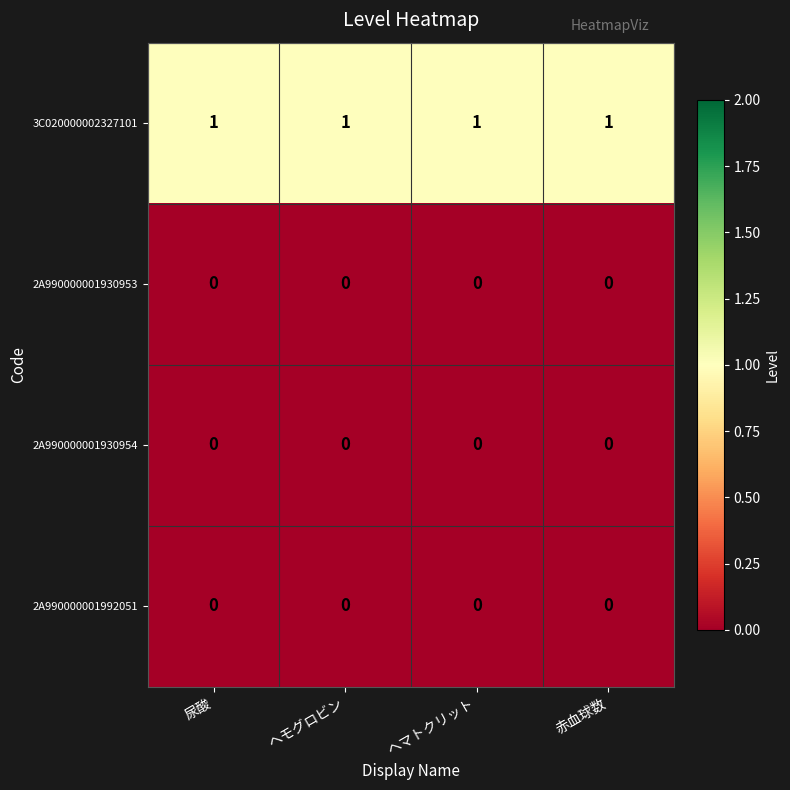

The 3C020000002327101 series shows 1 at ヘモグロビン. True or false?

True